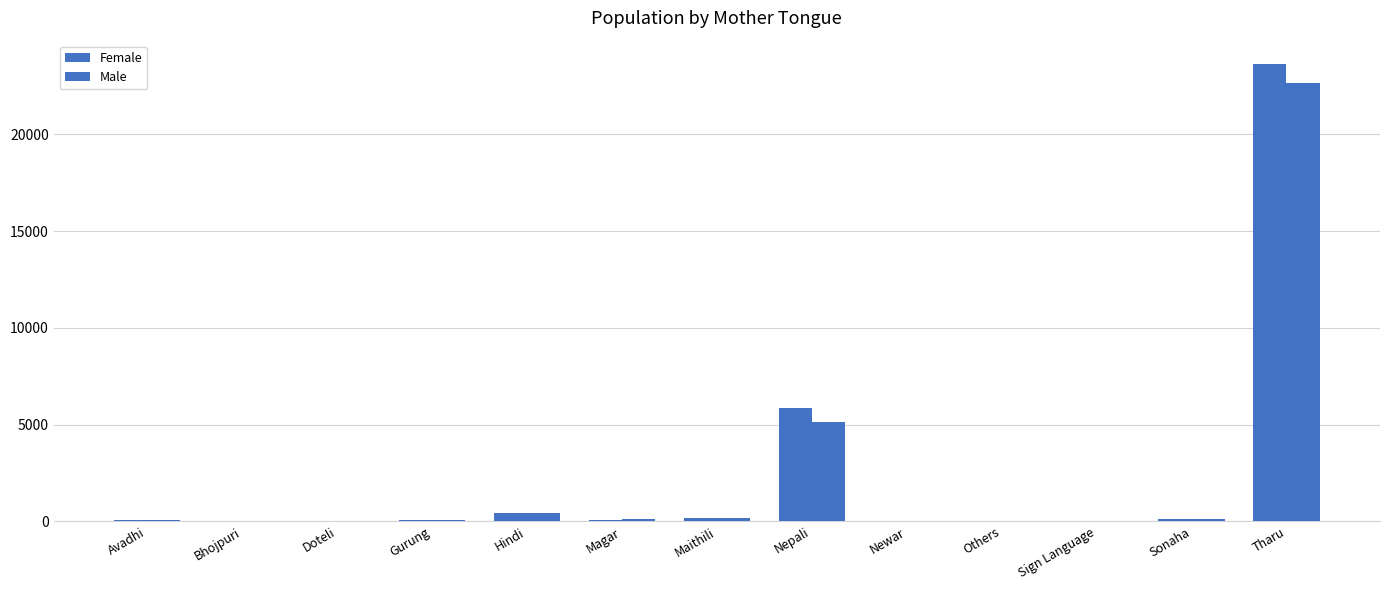

Count the number of categories in the chart.

13